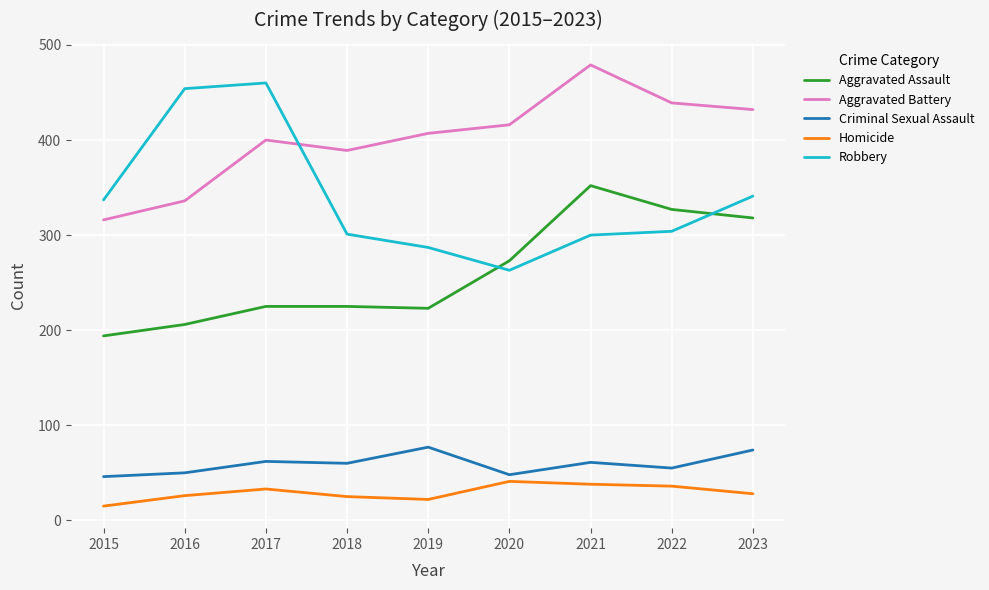

In Homicide, how many points are lower than both neighbors (excluding endpoints)?

1